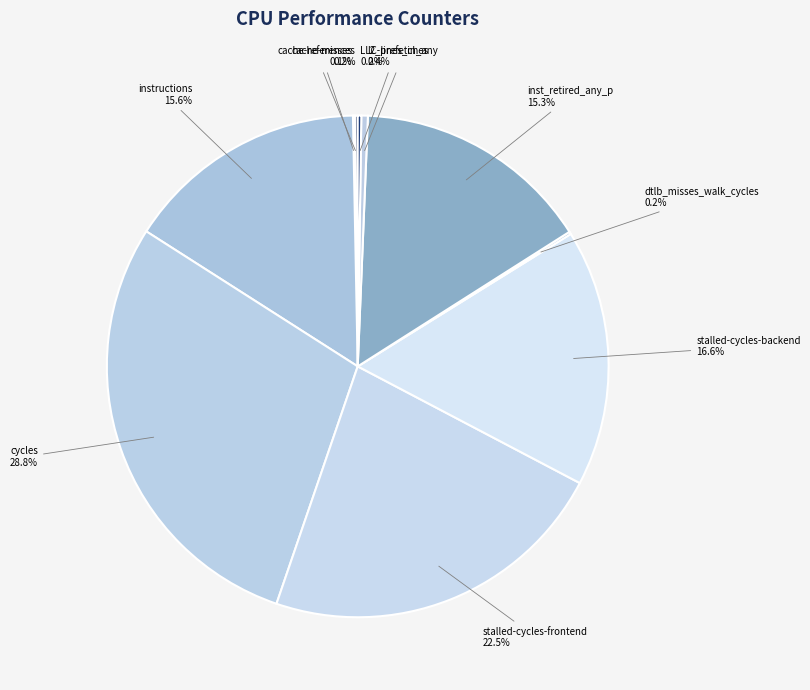

To the nearest percent, what percentage of the pie is inst_retired_any_p?

15%